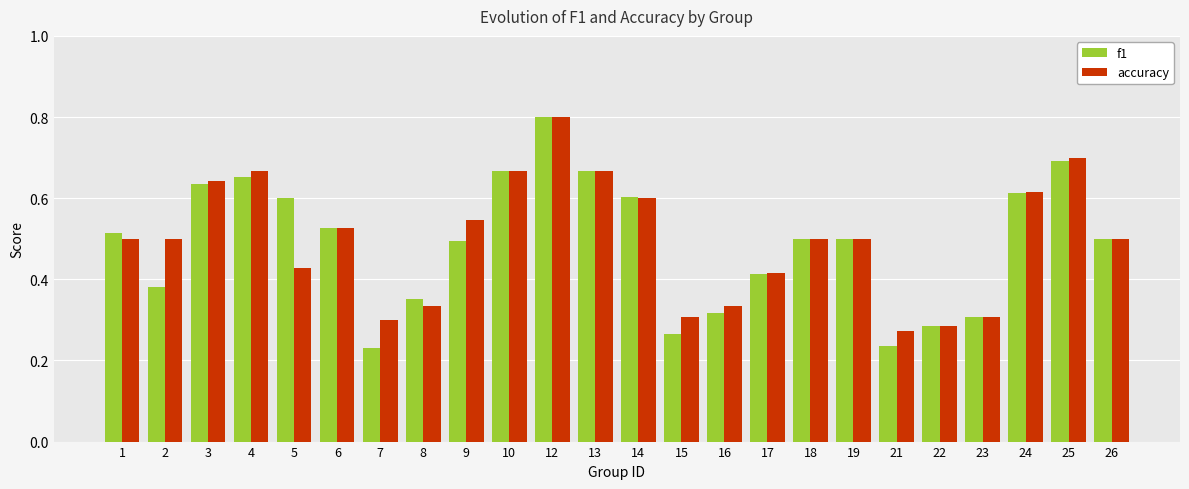

True or false: f1 has a value of 0.5 at 18.

True